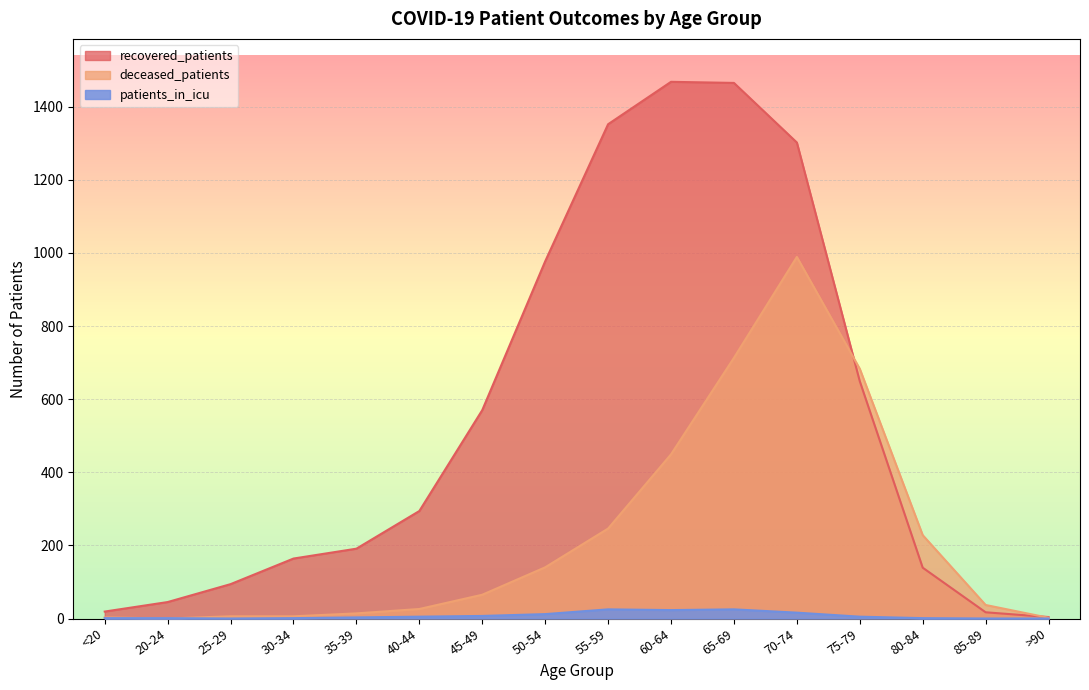

Which has a higher value, 85-89 or 60-64?

60-64